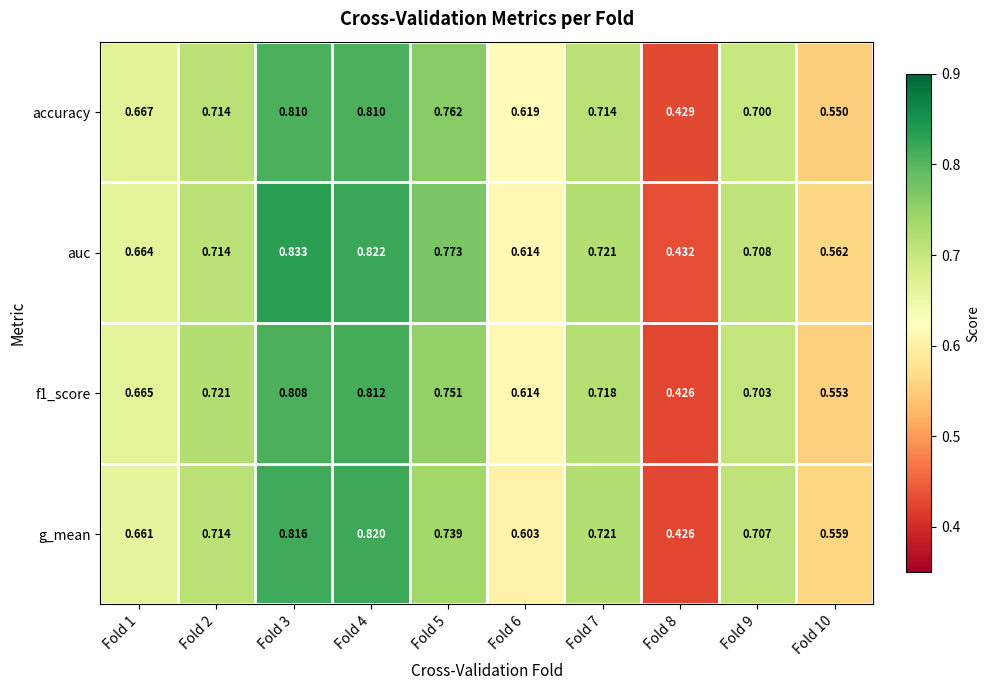

Which series has the largest range (max minus min)?

auc